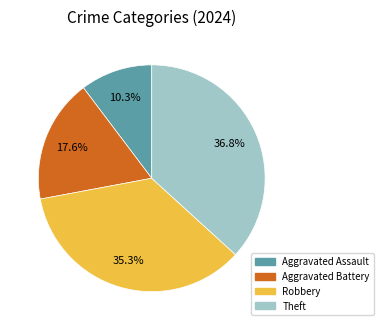

Approximately how many times larger is the value at Aggravated Assault compared to Robbery?

0.3